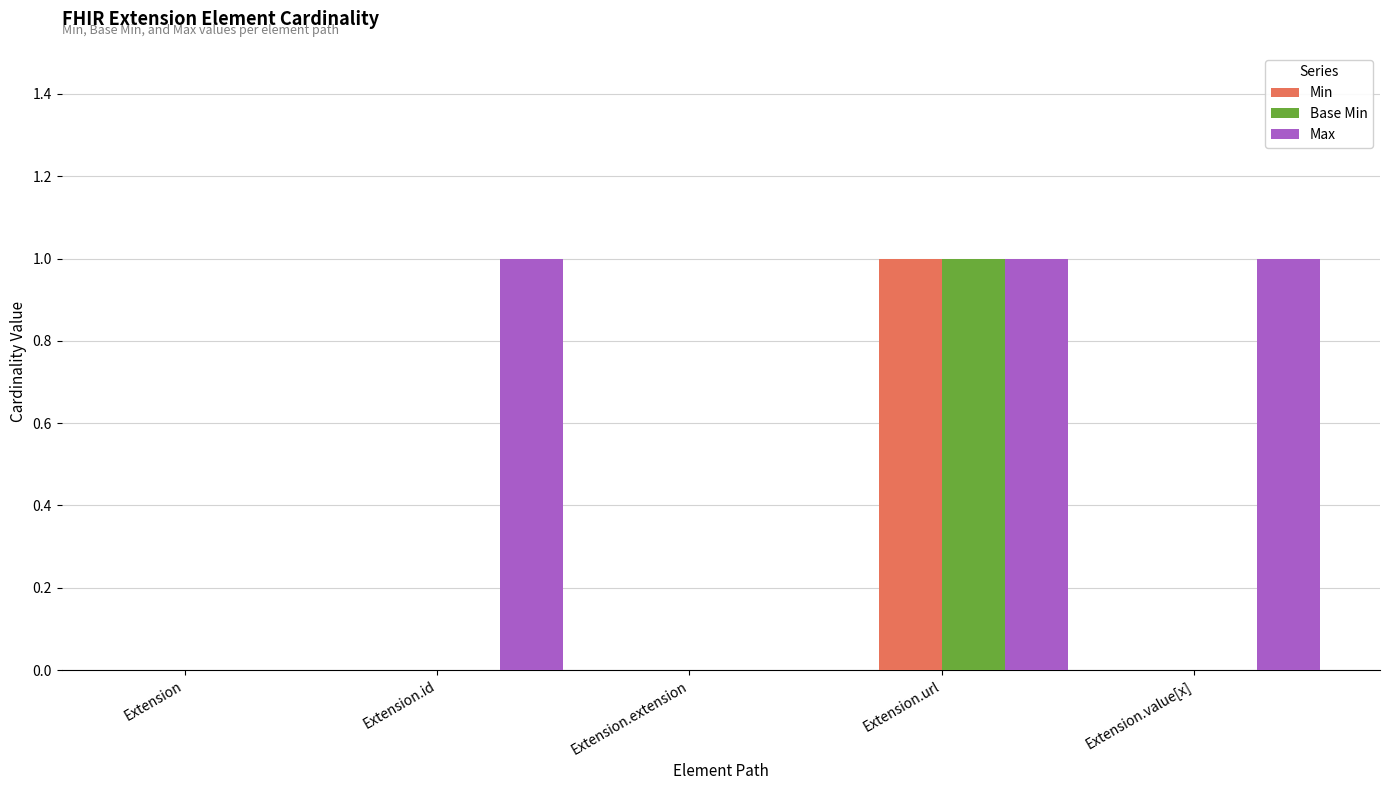

Which series changed the most between Extension.extension and Extension.value[x]?

Max